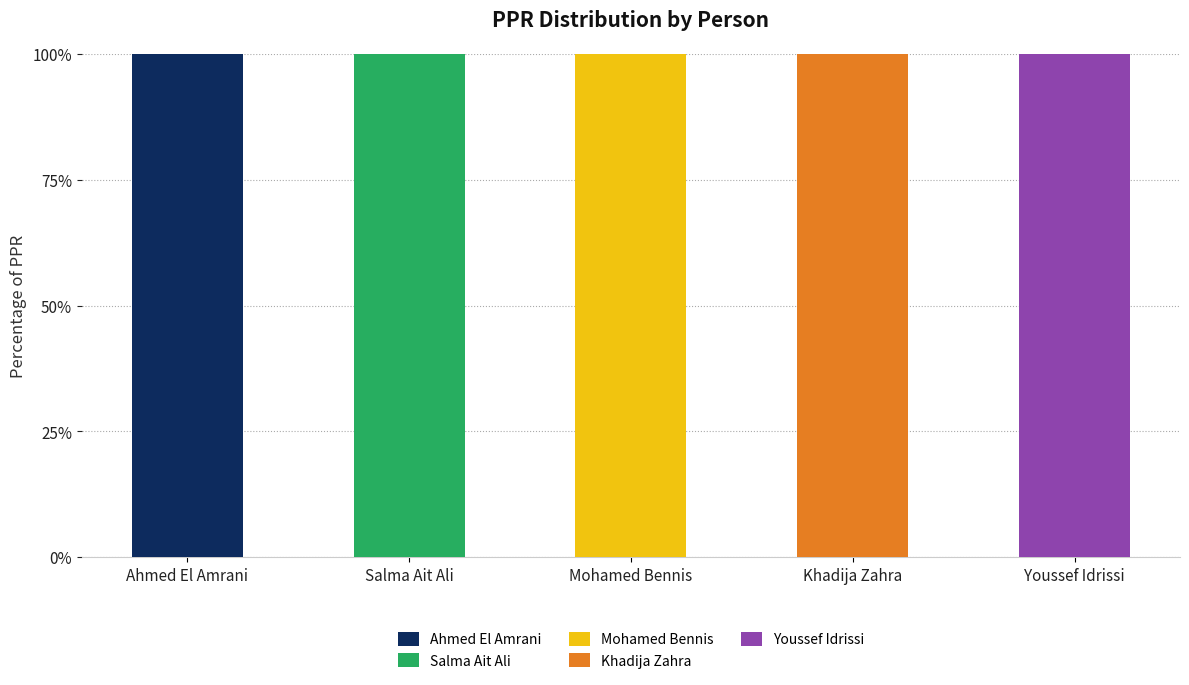

What is the total value across all series at Salma Ait Ali?

100